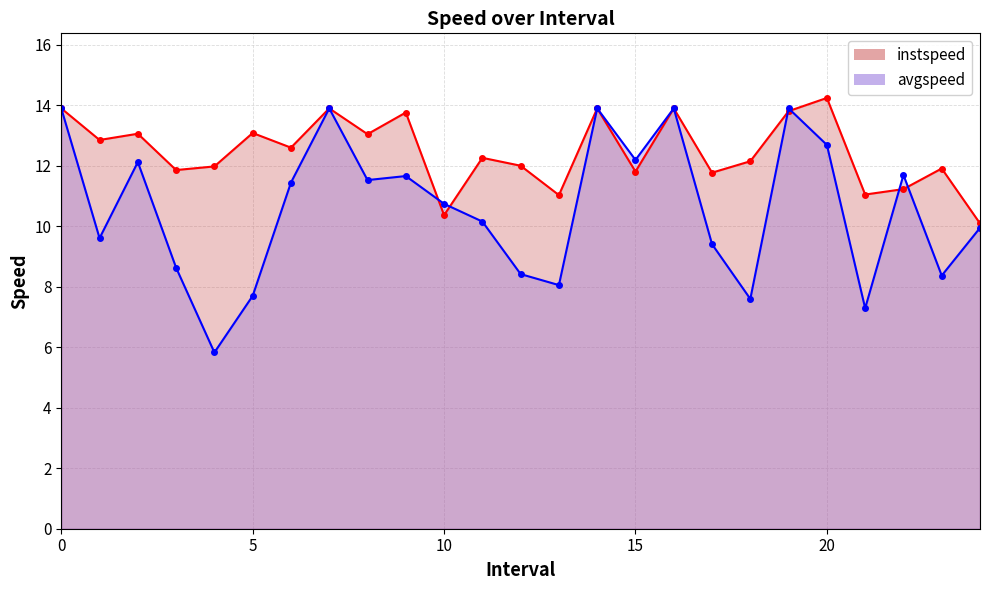

Rank the series by their average value, from lowest to highest.

avgspeed, instspeed